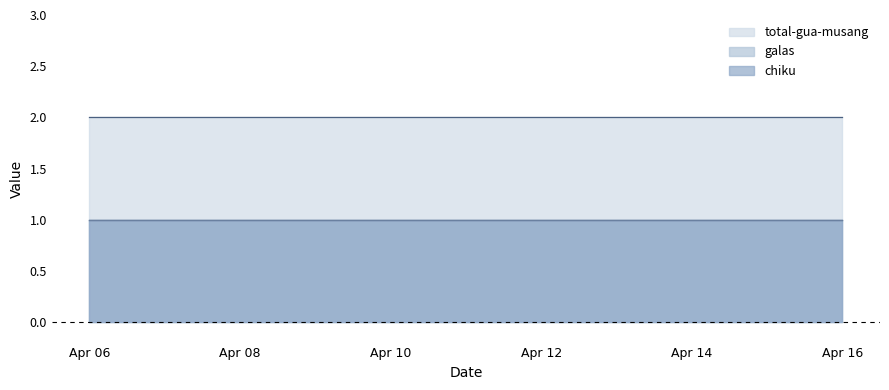

Which series has the largest total across all categories?

total-gua-musang